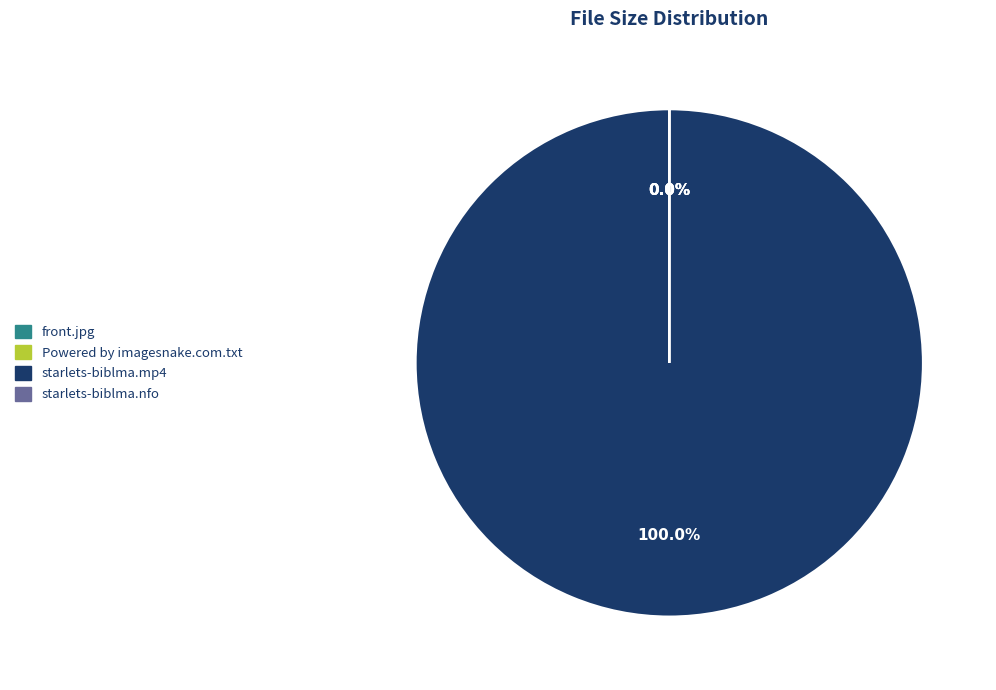

Which category has the biggest portion of the pie?

starlets-biblma.mp4